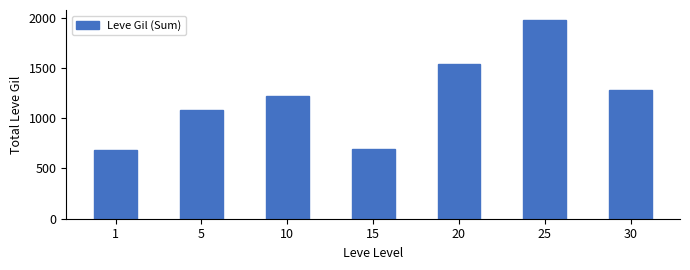

What is the difference between the maximum and second lowest values?

1280